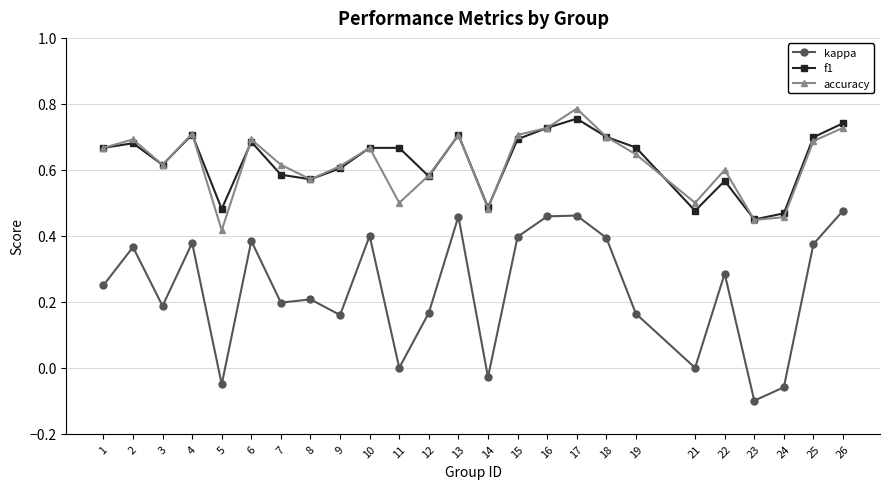

Is the value of f1 at 6 greater than the value of accuracy at 11?

Yes